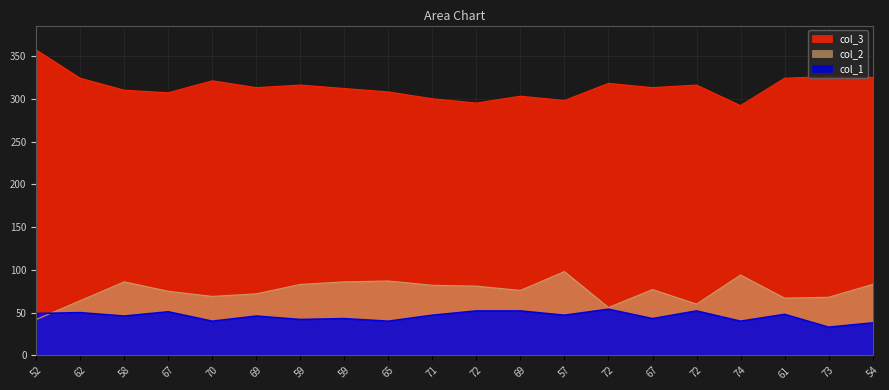

What is the difference between the maximum and minimum values in the col_3 series?

65